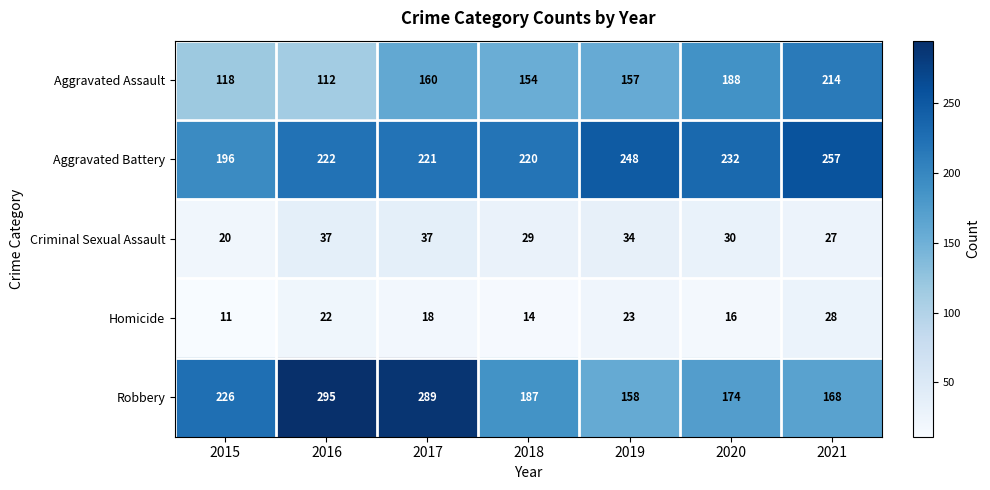

At which label is Aggravated Assault closest to 163?

2017